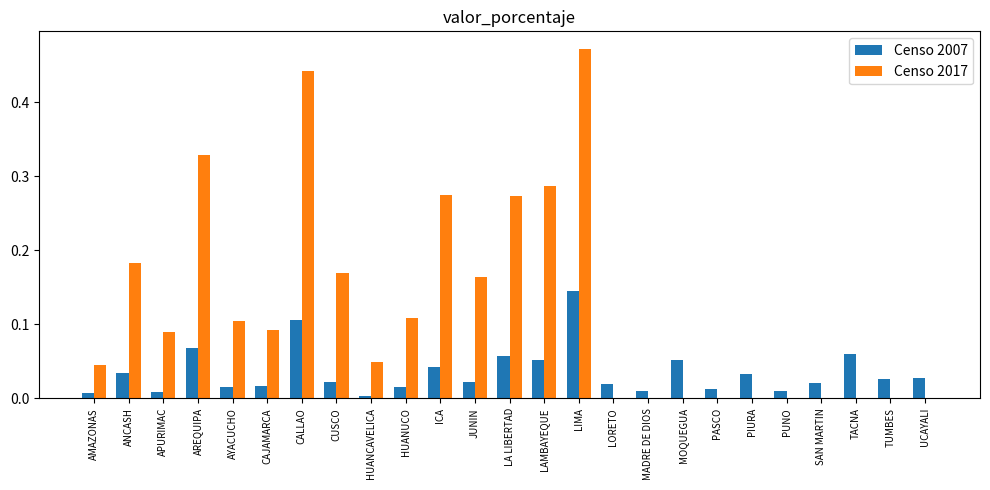

Is the value of Censo 2007 at HUANUCO greater than the value of Censo 2017 at TUMBES?

Yes